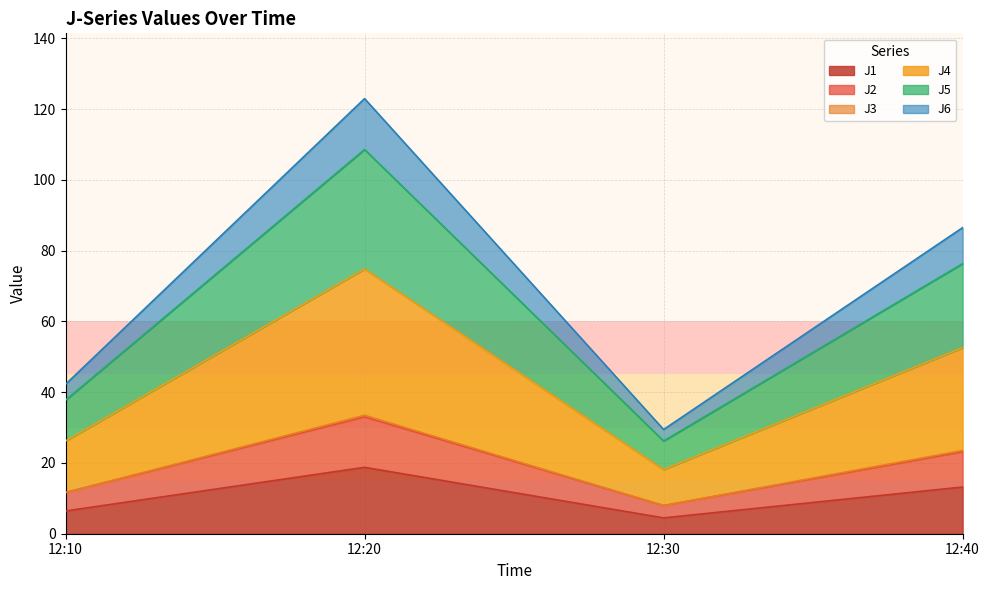

What is the highest value of the J1 series?

18.8